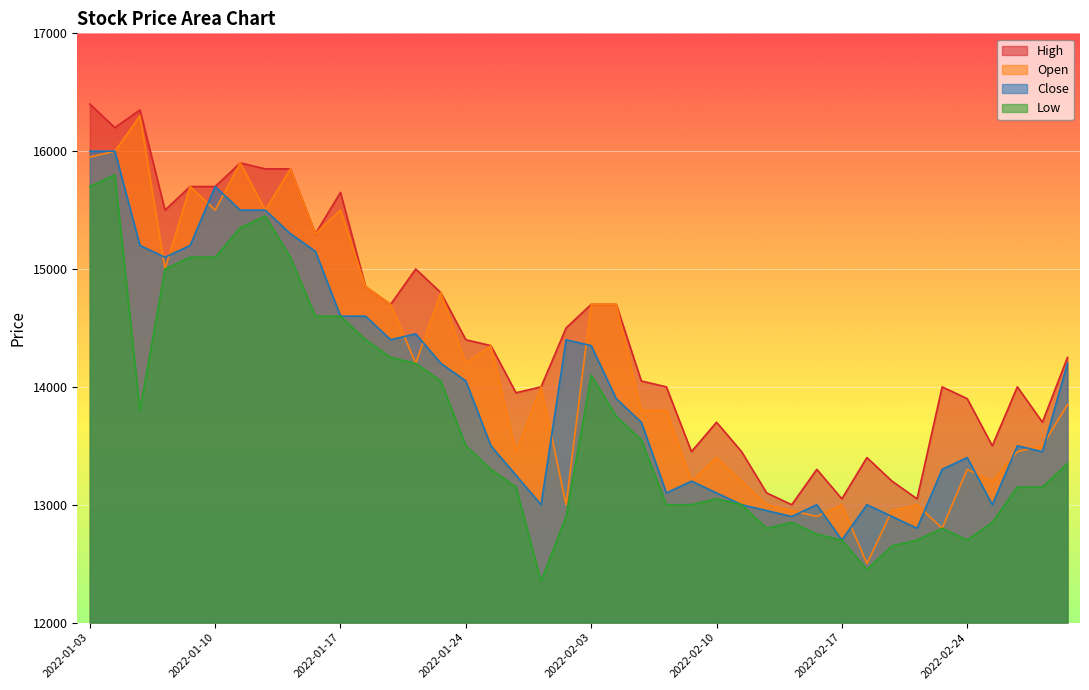

What is the approximate value of Close at 2022-01-24, to the nearest 100?

14000